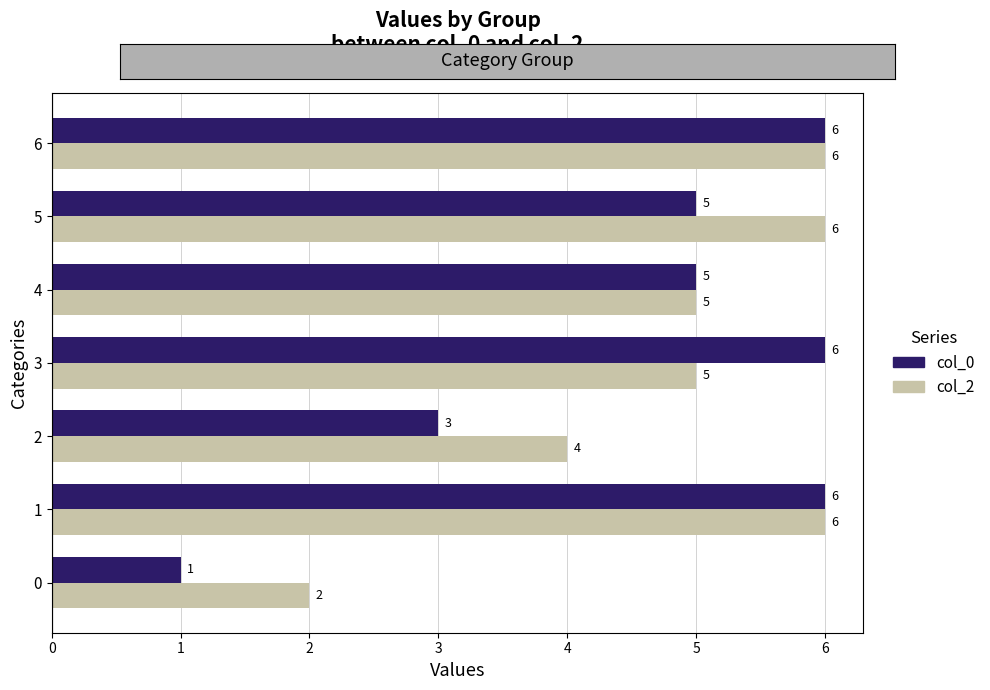

Read the col_0 value at 2.

3